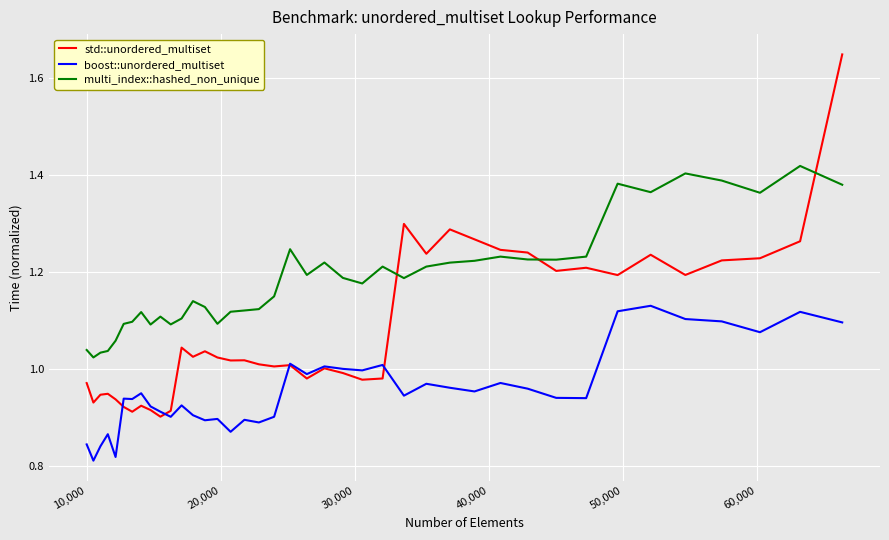

True or false: boost::unordered_multiset and multi_index::hashed_non_unique cross at least once.

False